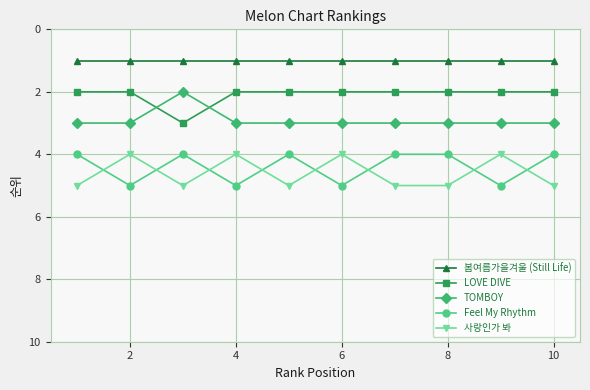

Does the chart have visible grid lines?

Yes